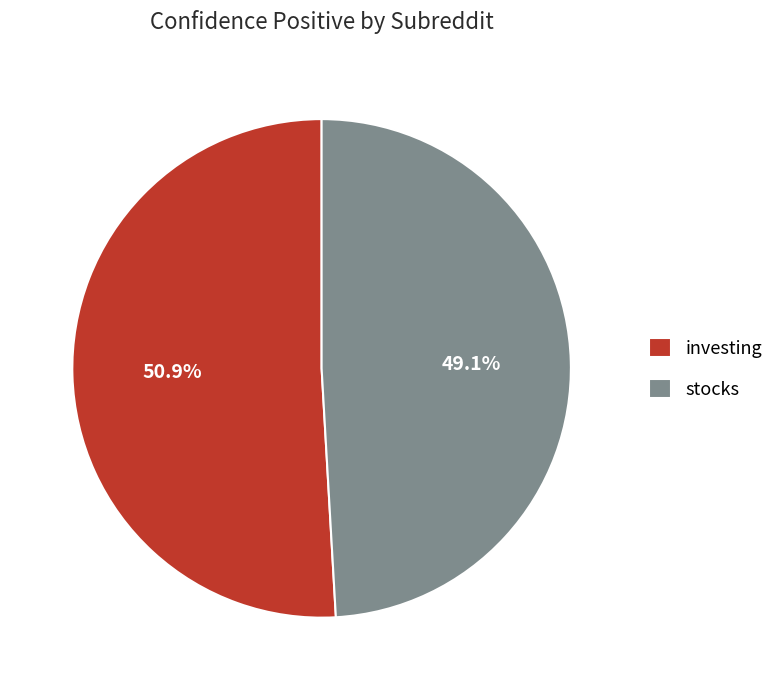

To the nearest percent, what portion does investing represent?

51%